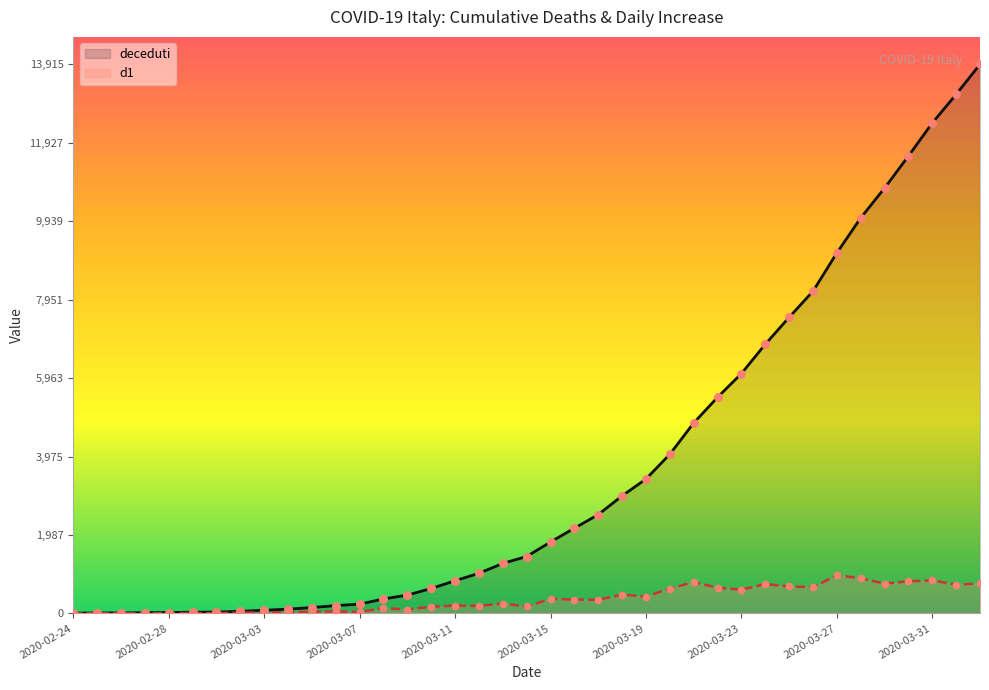

At how many categories does at least one series exceed 2604?

16